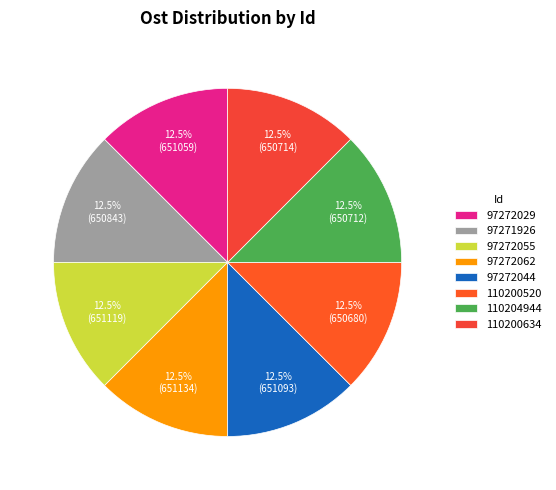

What portion of the pie excludes 97272044?

87.5%